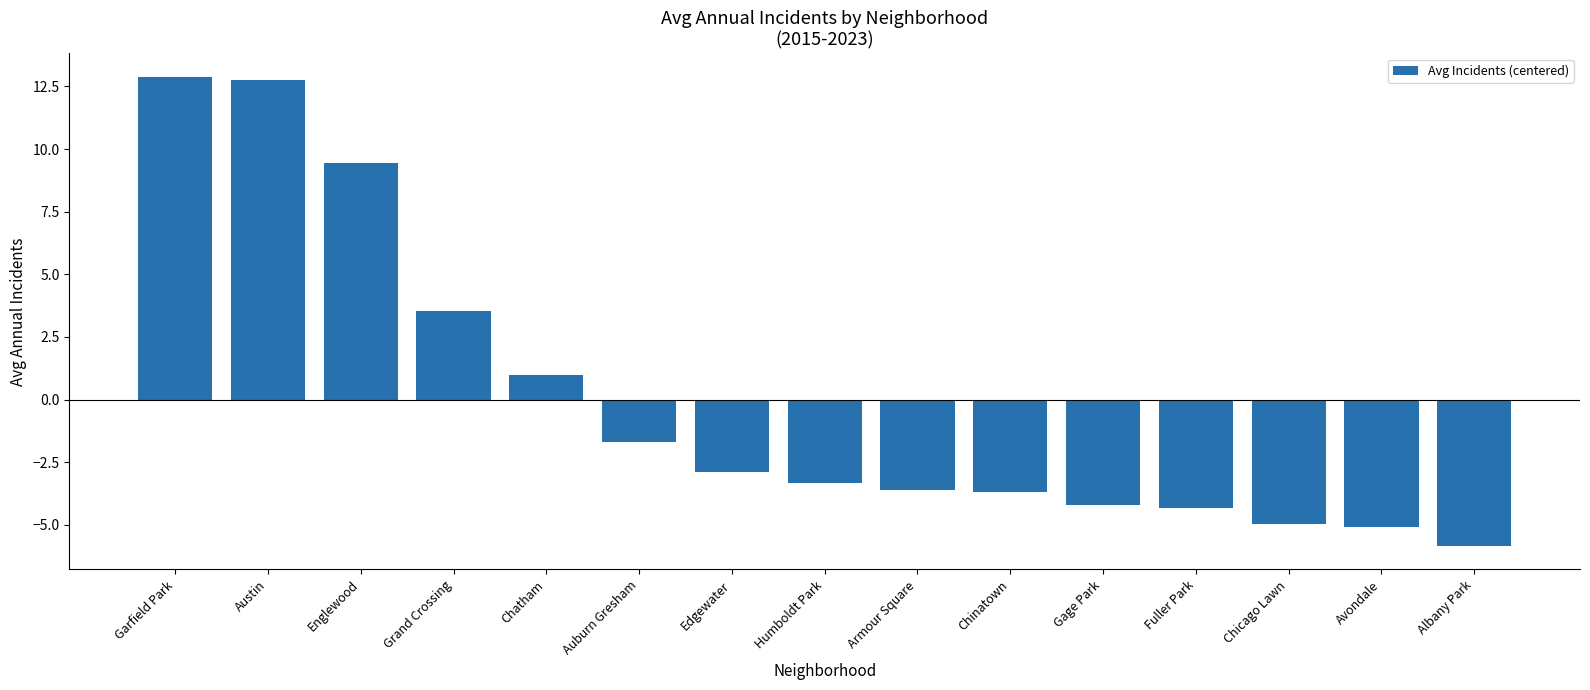

Are the bars horizontal?

No